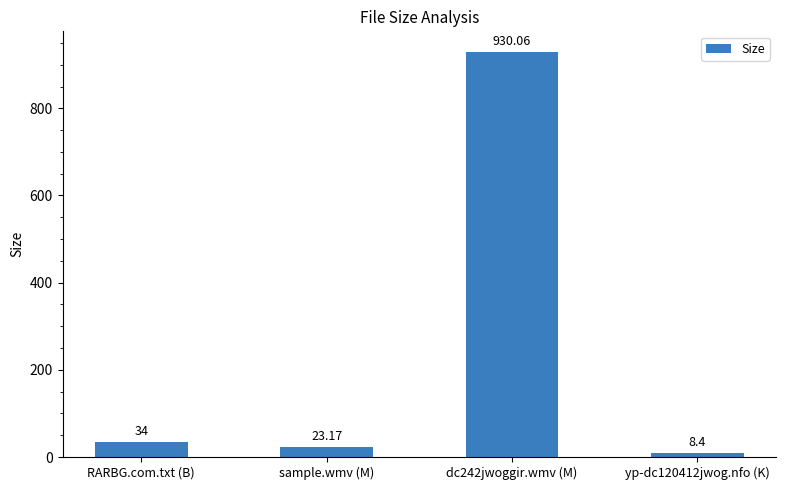

True or false: the data shows 930.1 at dc242jwoggir.wmv (M).

True